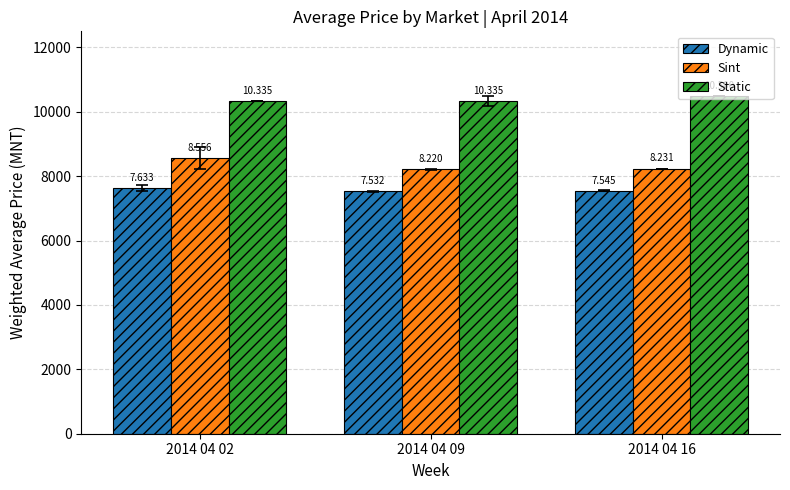

How many groups of bars are there?

3